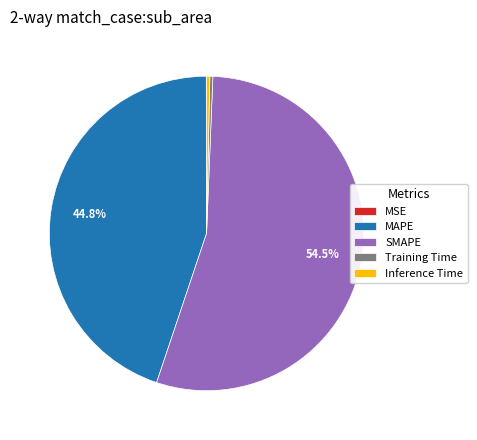

Which has a higher value, MAPE or SMAPE?

SMAPE